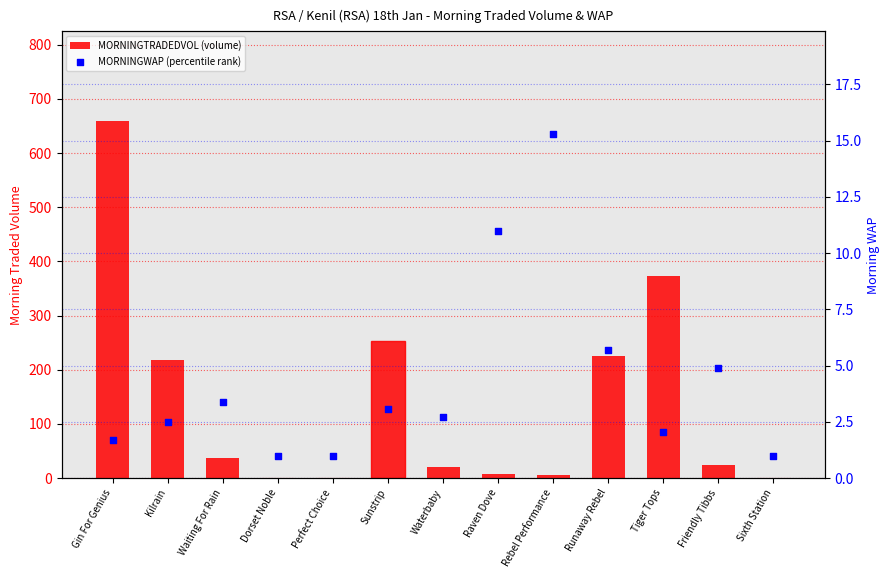

Which series contains the highest Y value?

MORNINGTRADEDVOL (volume)